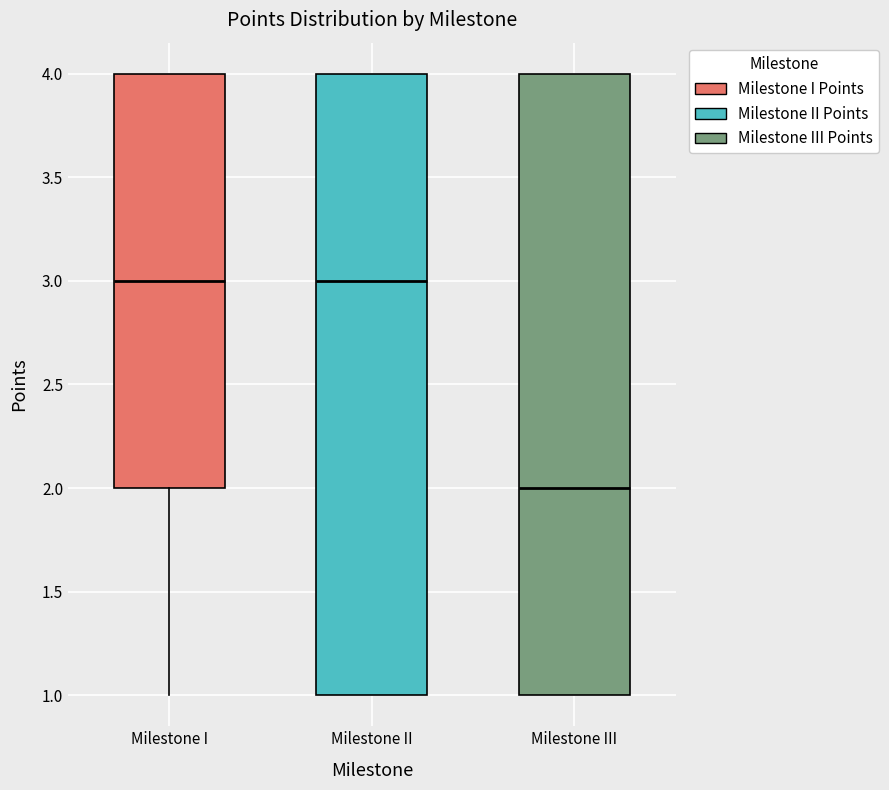

Reading left to right, read every box against the y-axis: the position of its median line, the range the box covers, and the ends of its whiskers. The values are not printed on the chart, so give them approximately, as read against the axis.

Milestone I: median 3, box 2 to 4, whiskers 1 to 4
Milestone II: median 3, box 1 to 4, whiskers 1 to 4
Milestone III: median 2, box 1 to 4, whiskers 1 to 4